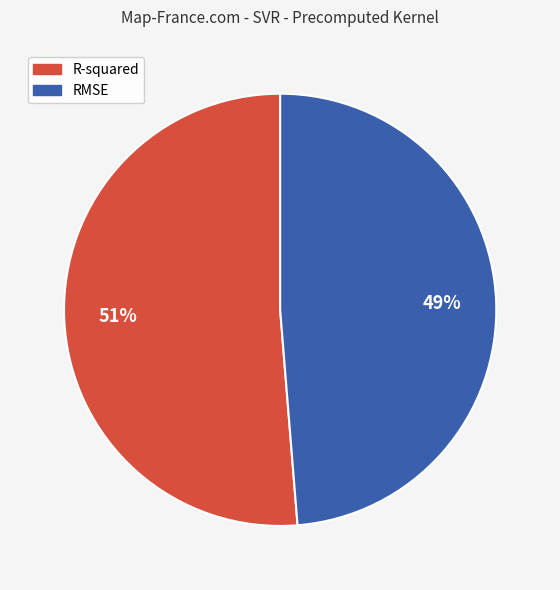

To the nearest percent, what is the average slice percentage?

50%